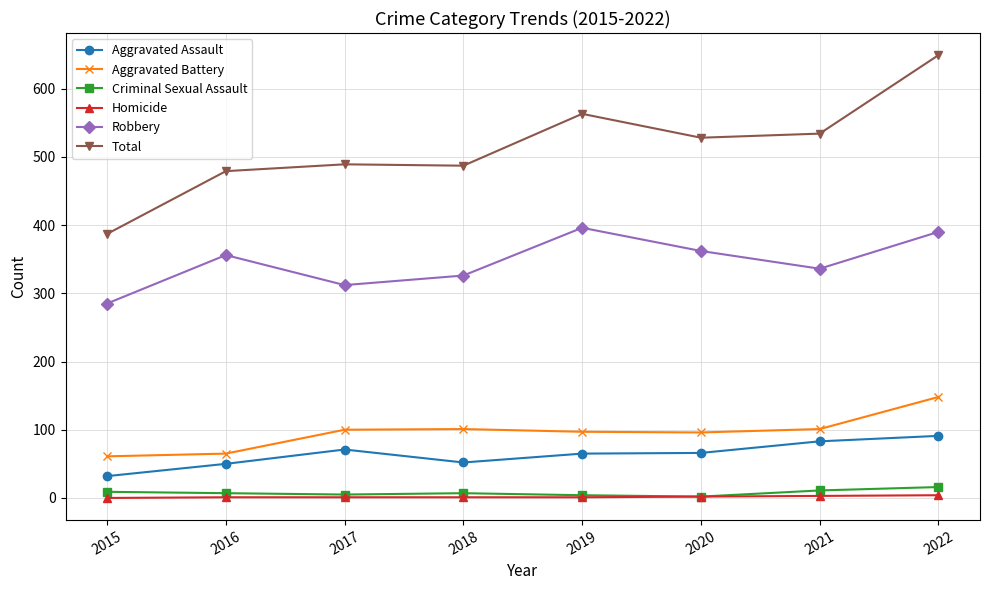

Count the Homicide values in the range 1 to 3.

6